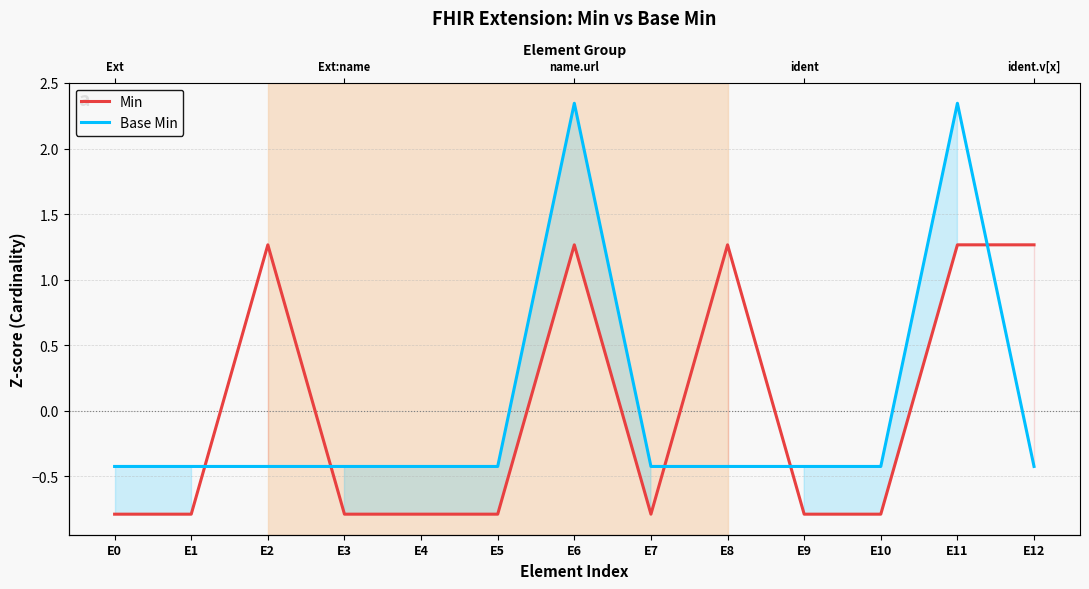

How many interior local valleys does the Min series have?

1